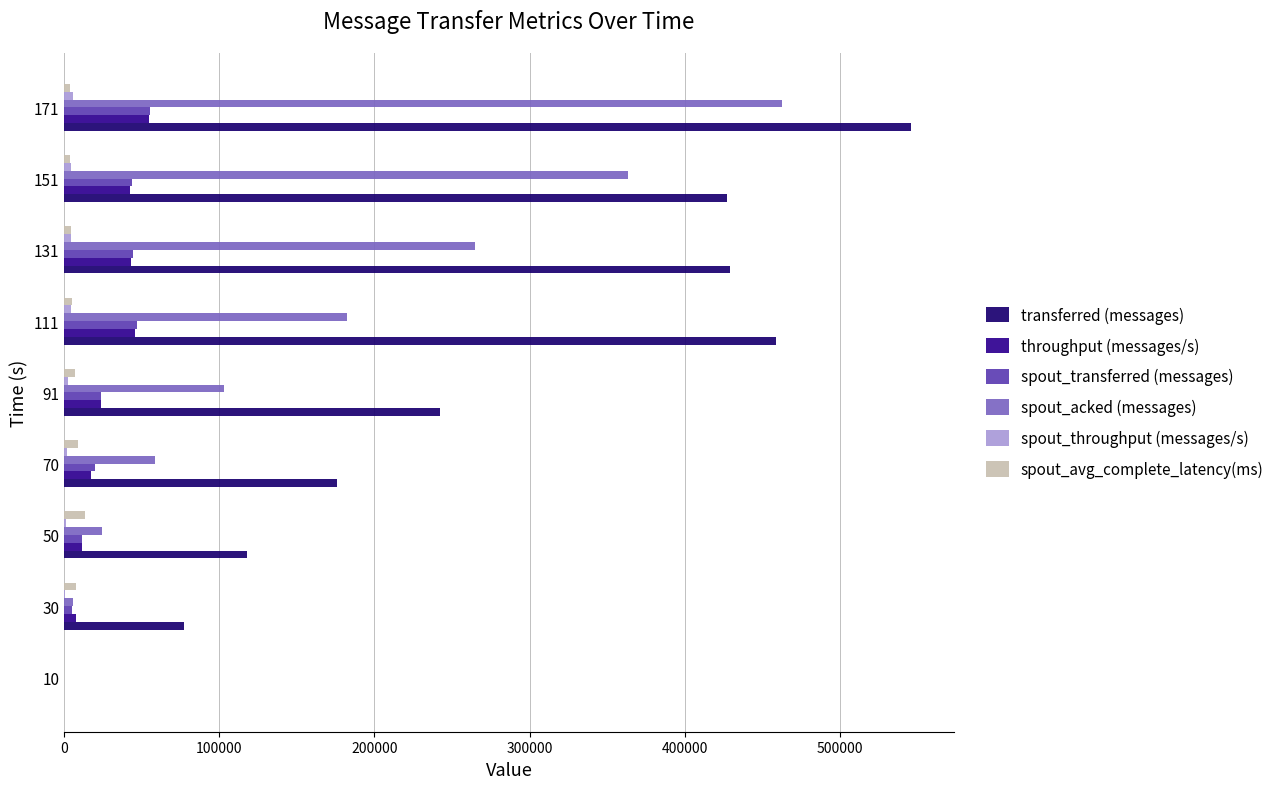

How many data points does each series have?

9